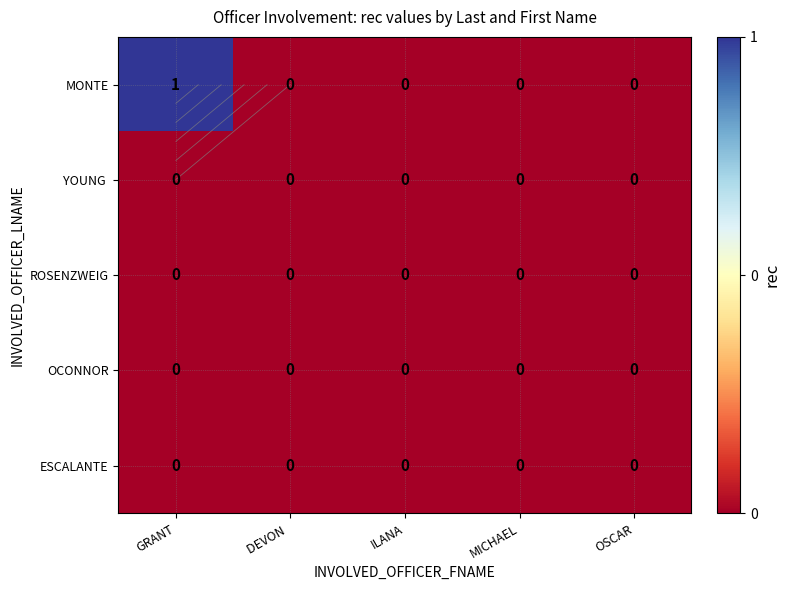

Which has a higher value, DEVON  or OSCAR?

DEVON 